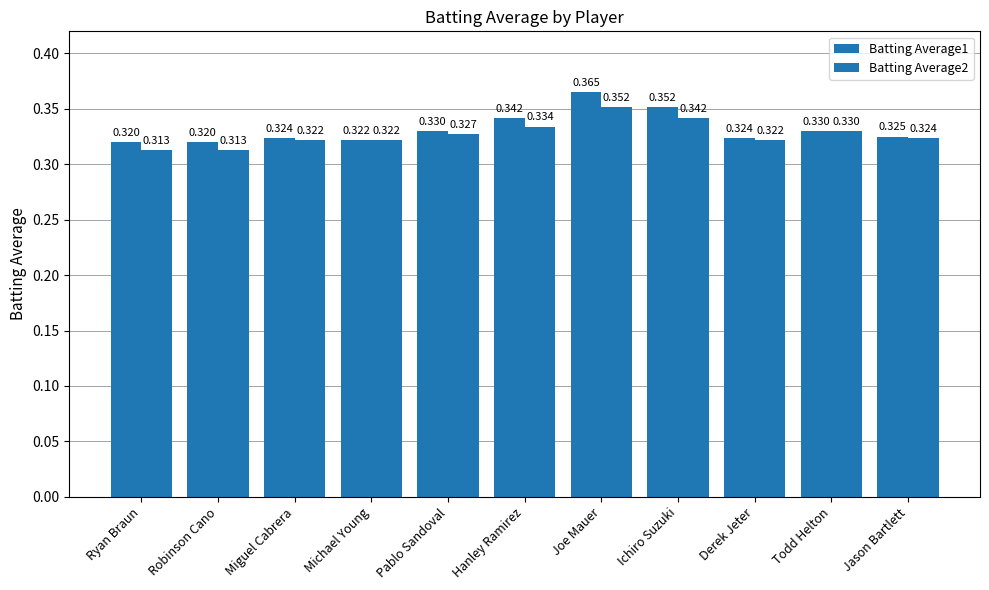

At which category is the sum across all series the highest?

Joe Mauer